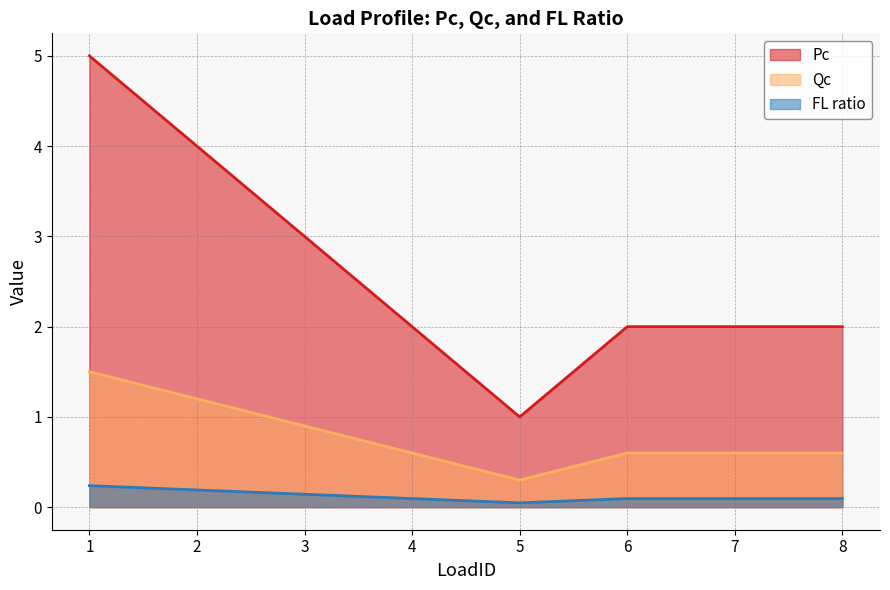

What is the difference between the maximum and minimum values in the Pc series?

4.0